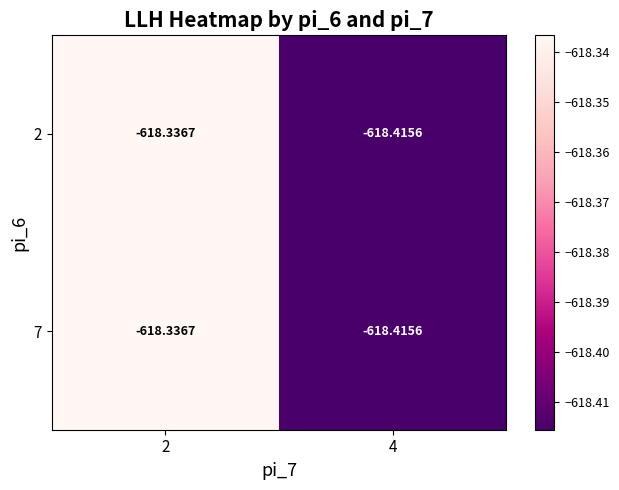

Is the value of 2 at 4 greater than the value of 7 at 2?

No